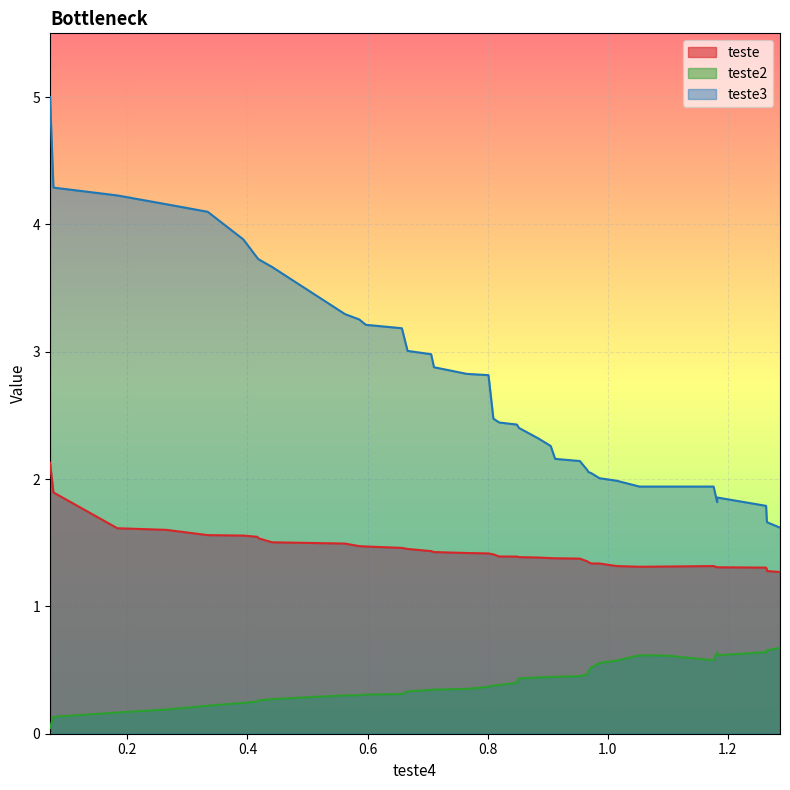

At 0.418605529886039, list the series in order from largest to smallest.

teste3, teste, teste2